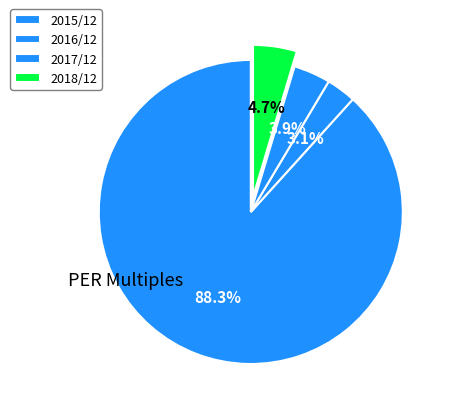

Which slice is the smallest?

2016/12